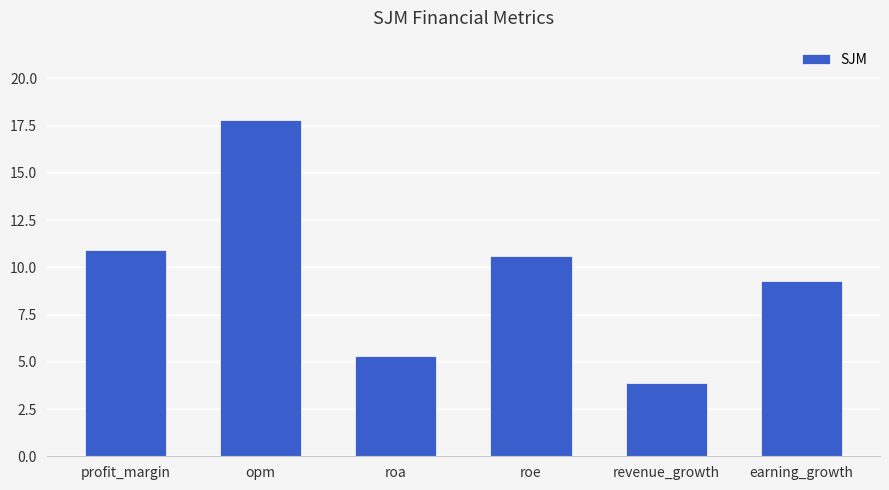

How many bars are there in total?

6